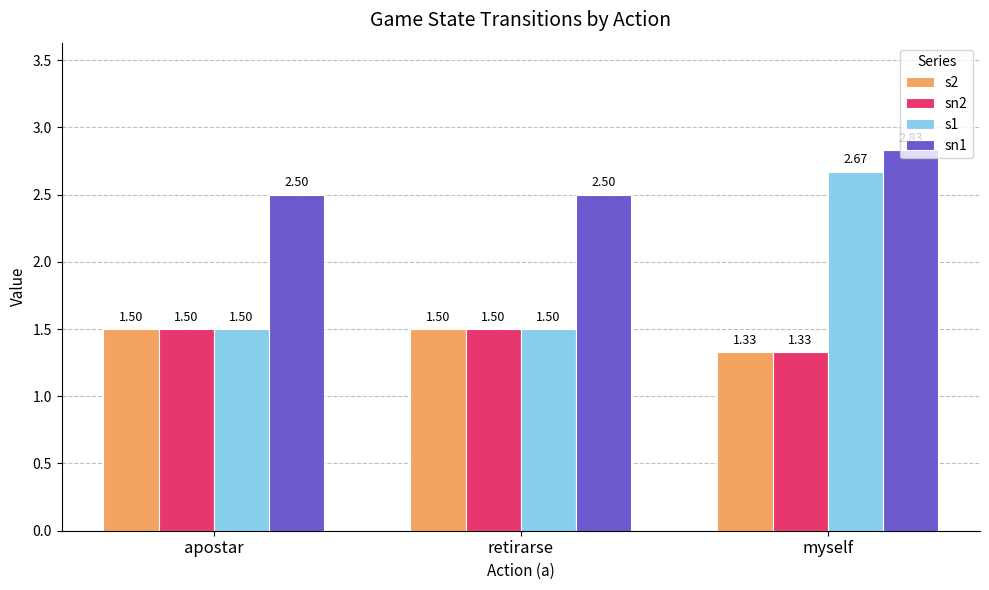

Which label corresponds to the largest value in the chart?

myself